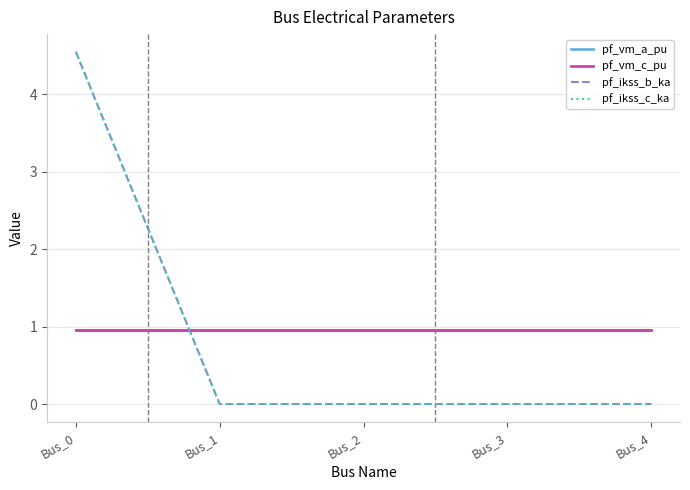

The value of pf_vm_c_pu at Bus_3 is 0.3. True or false?

False